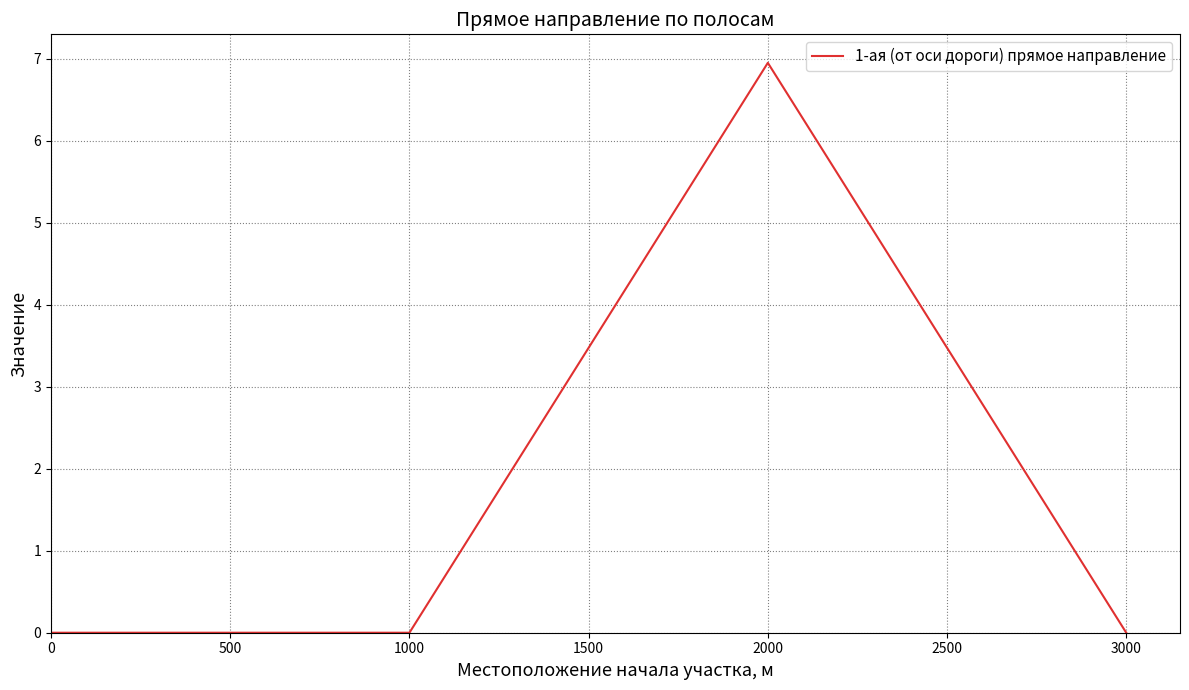

Reading left to right, extract all data points from this chart.

0.0	0.0	7.0	0.0